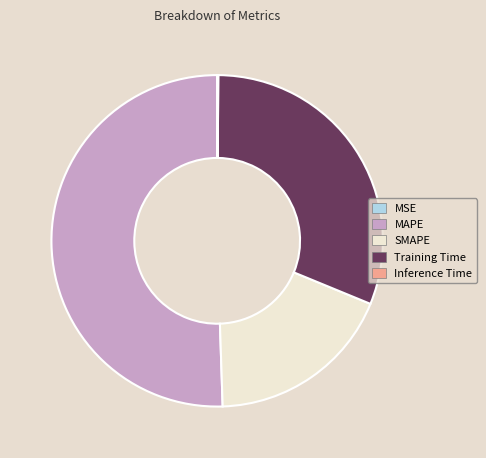

What is the largest slice in the pie chart?

MAPE